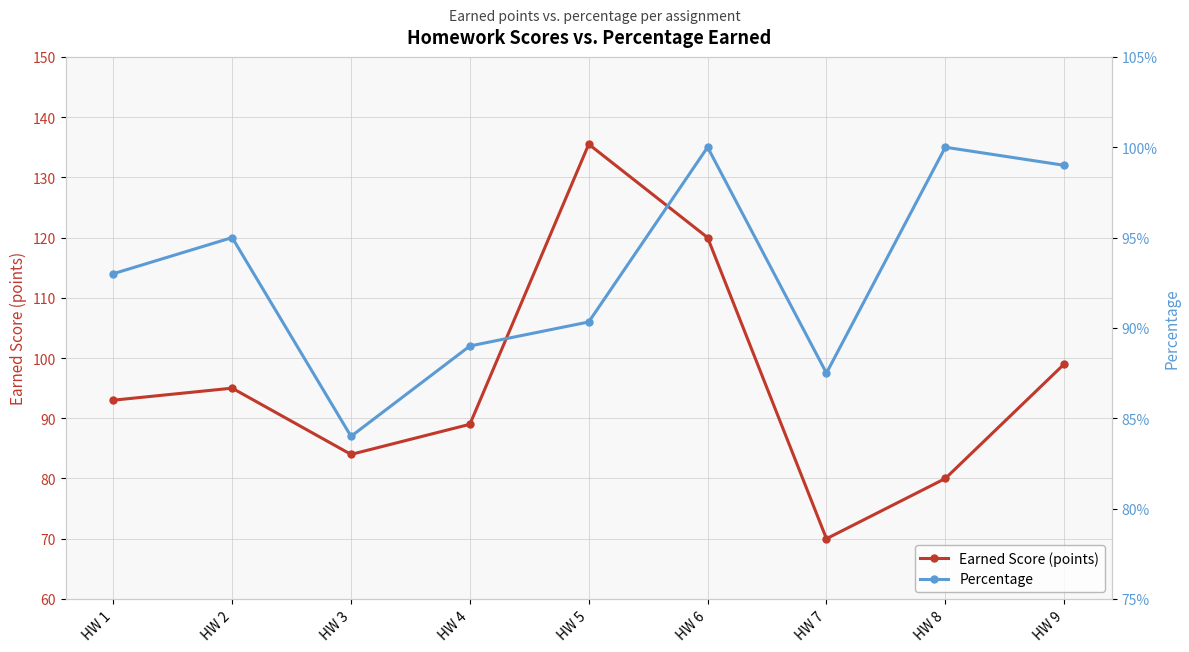

Rank the series at HW 4 from lowest to highest value.

Percentage, Earned Score (points)